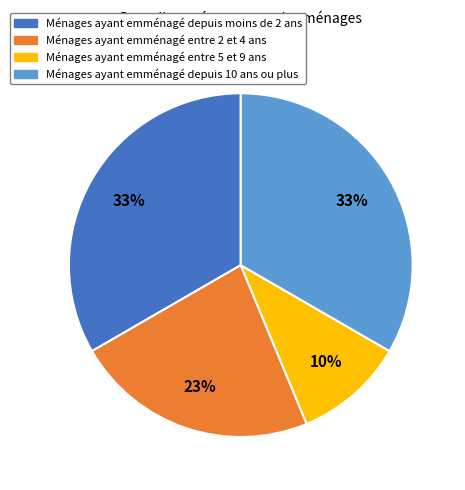

To the nearest percent, what is the difference between the largest and smallest slice percentages?

23%